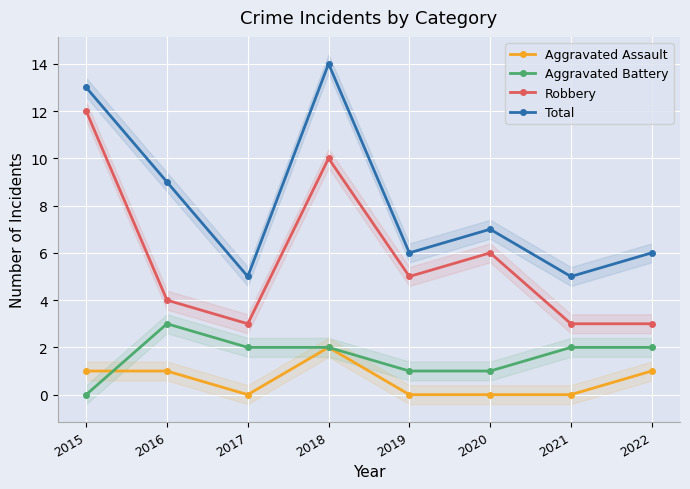

Count the number of categories in the chart.

8